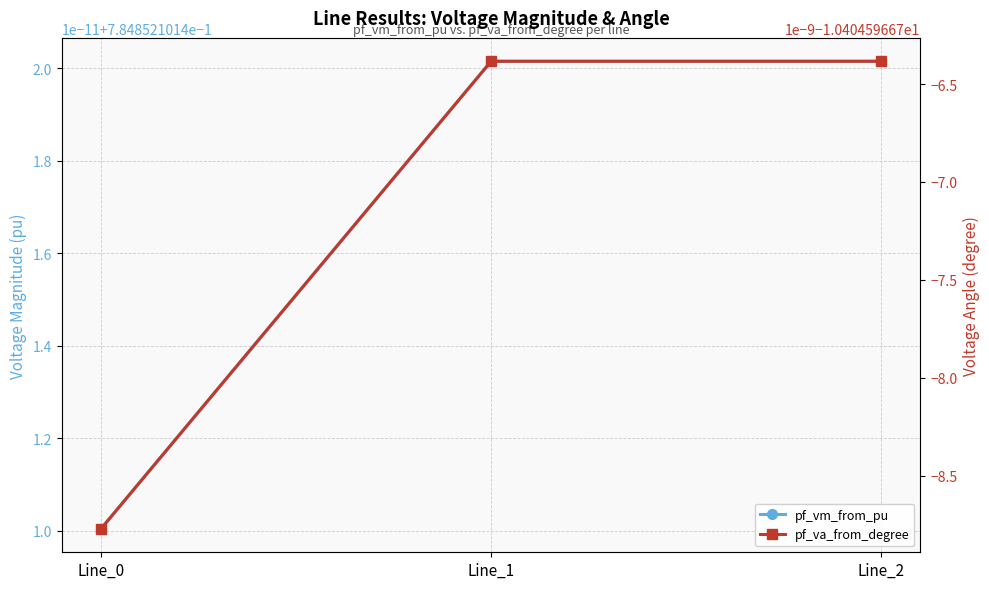

The value of pf_va_from_degree at Line_2 is -15.4. True or false?

False